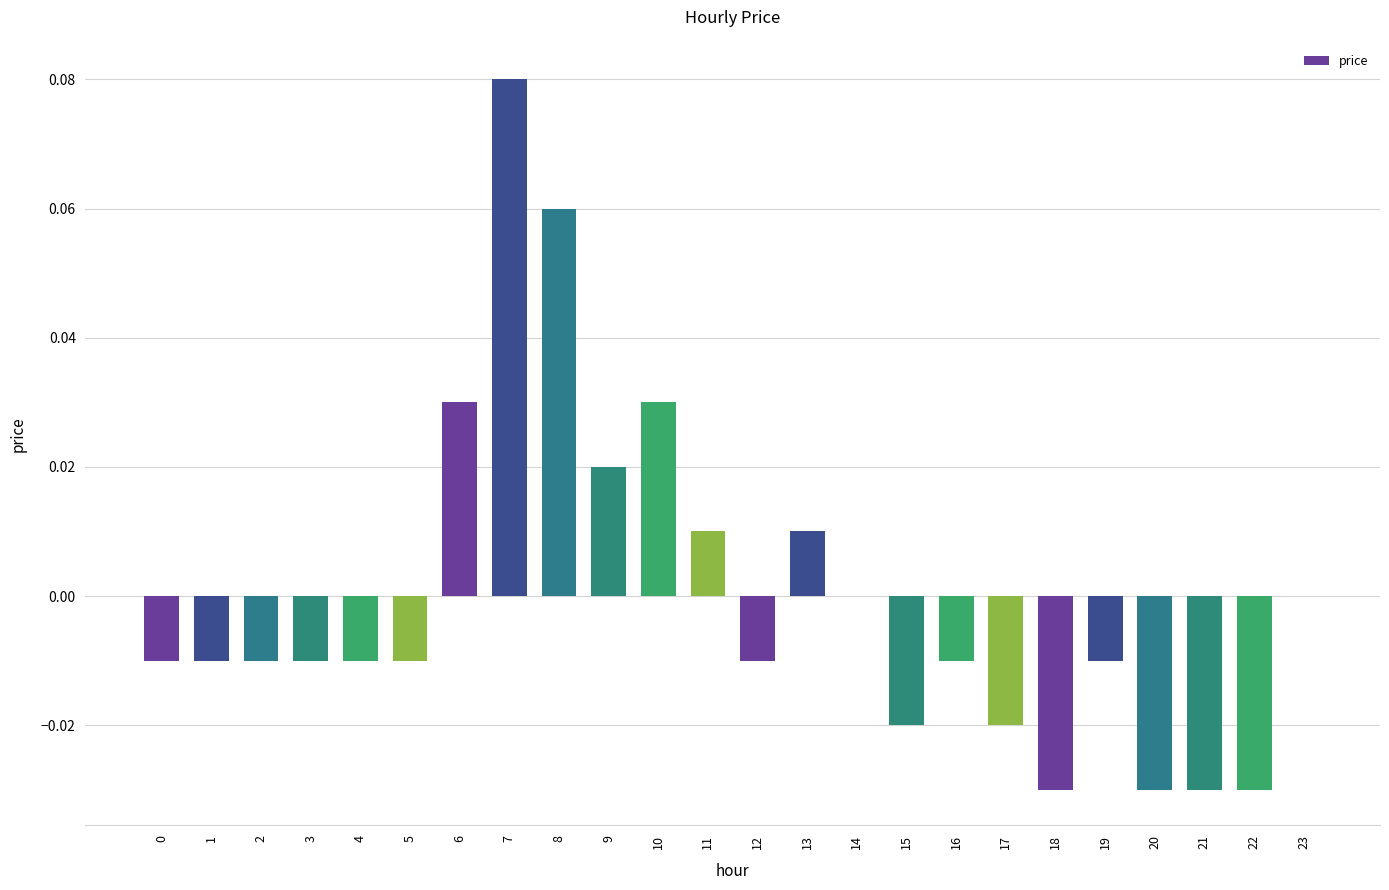

Which label corresponds to the largest value in the chart?

7